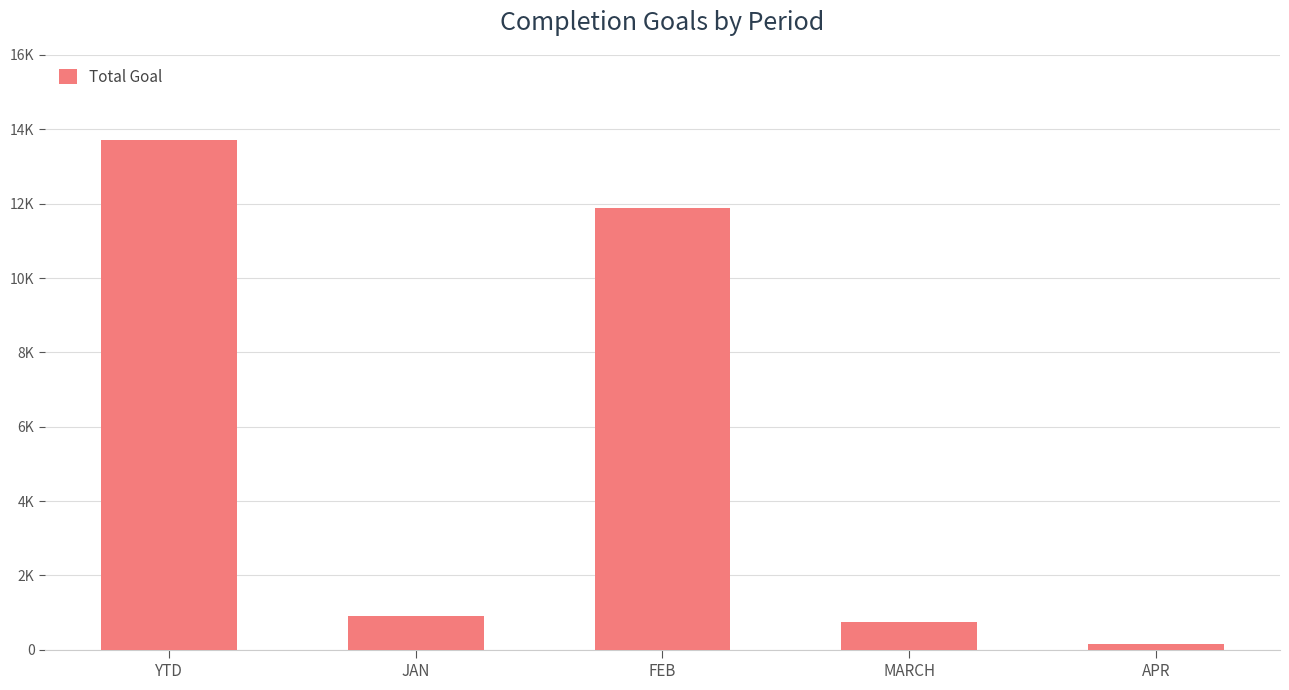

Does the chart contain stacked bars?

No